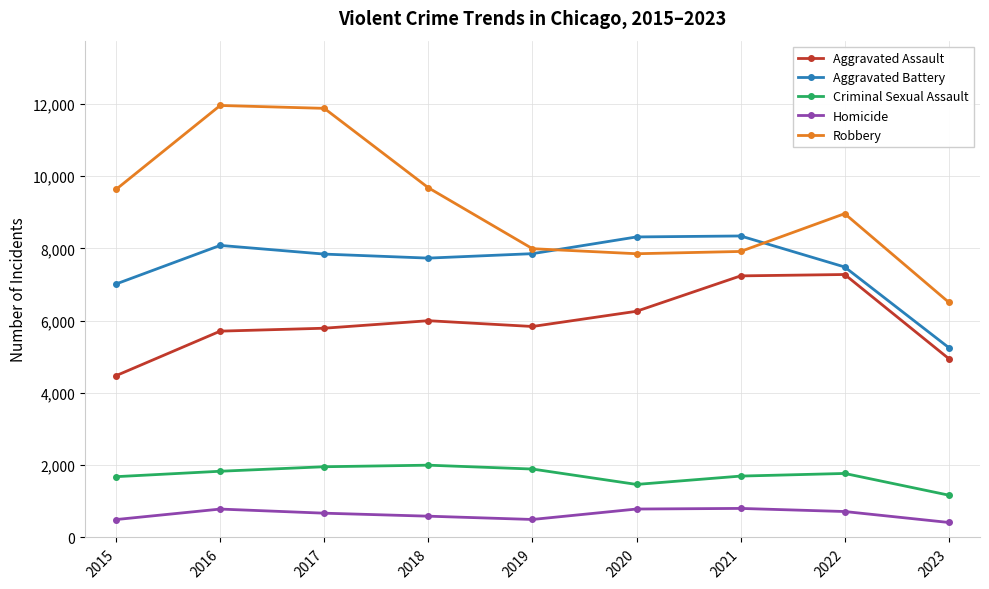

Does the chart display data point markers on the line(s)?

Yes